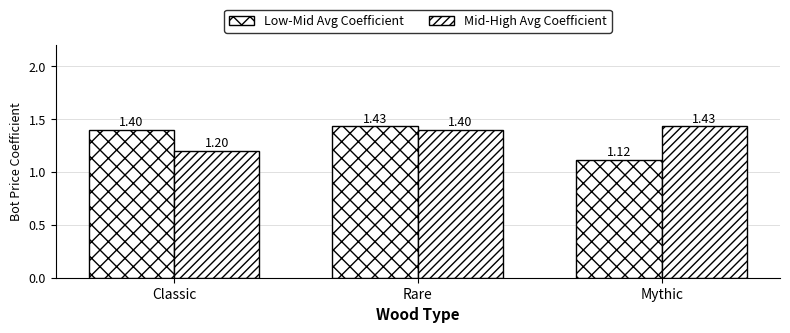

Reading left to right, extract all data points from this chart.

Low-Mid Avg Coefficient: 1.4	1.4	1.1
Mid-High Avg Coefficient: 1.2	1.4	1.4